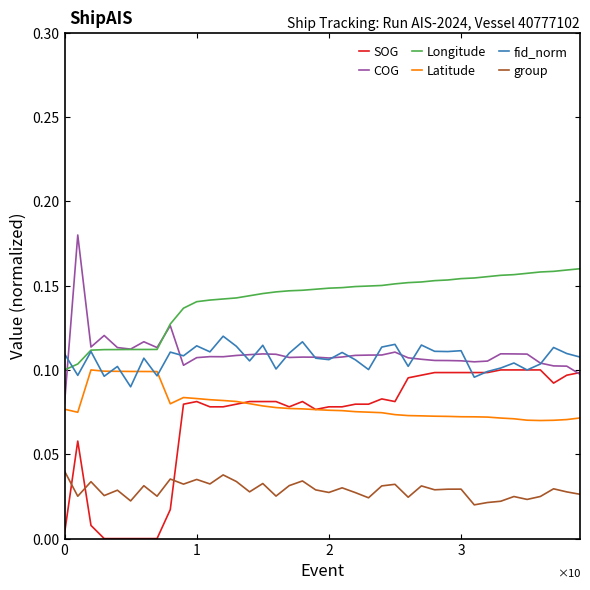

True or false: SOG and Longitude cross at least once.

False